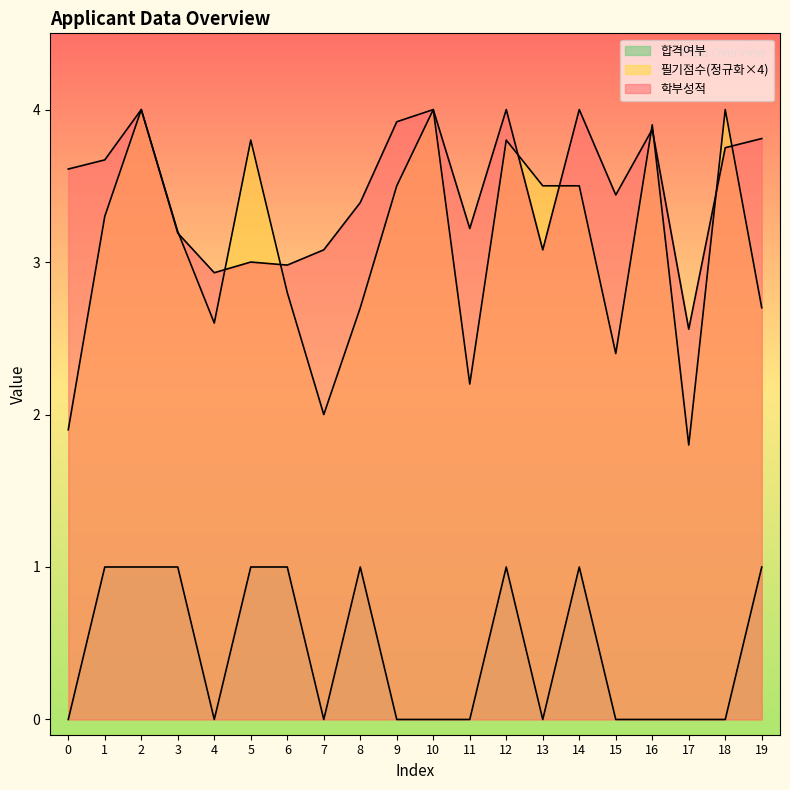

Rank the categories by 학부성적 value from lowest to highest.

17, 4, 6, 5, 7, 13, 3, 11, 8, 15, 0, 1, 18, 19, 16, 9, 2, 10, 12, 14